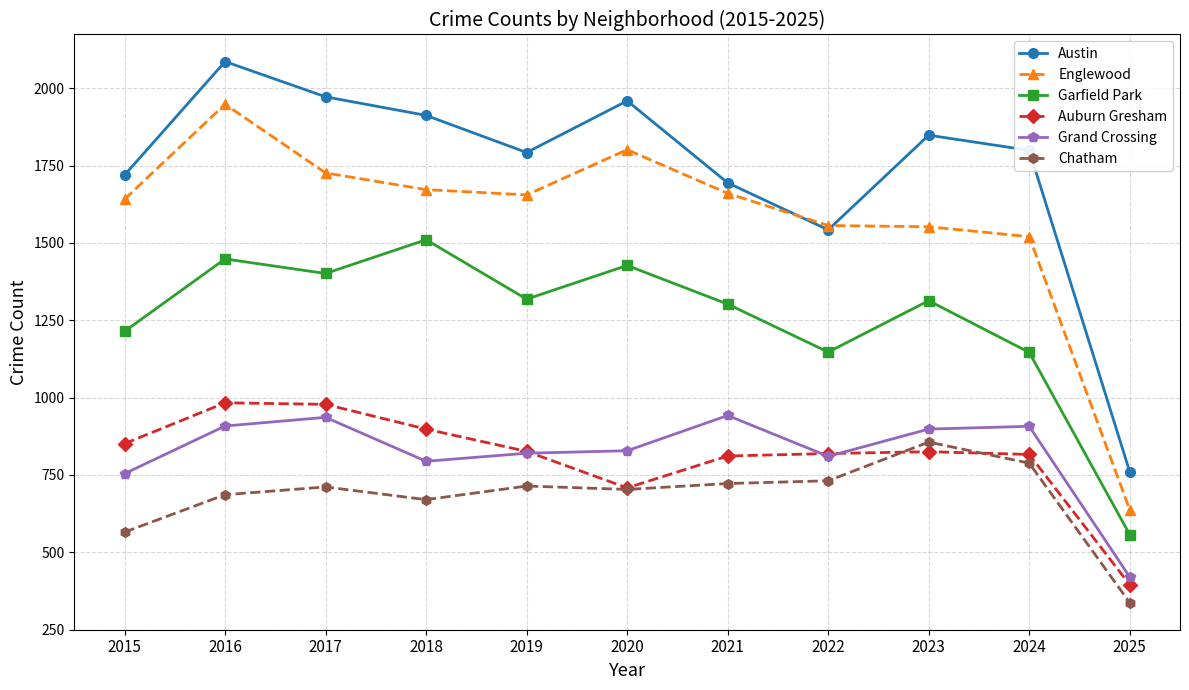

The Englewood series shows 1801 at 2020. True or false?

True